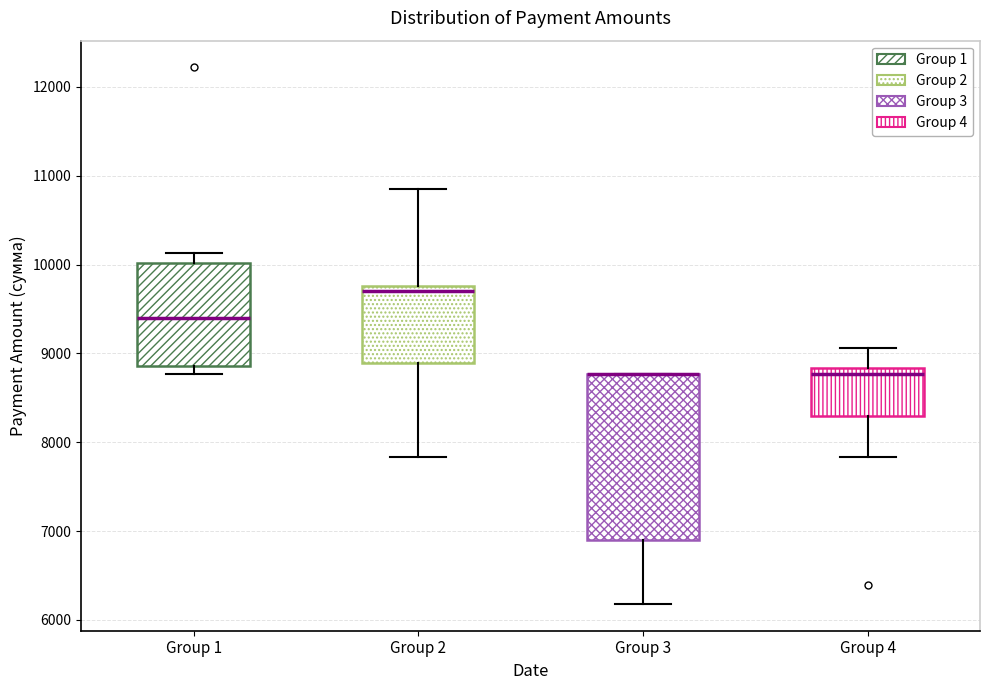

Comparing the boxes themselves (not the whiskers), which one is the tallest?

Group 3